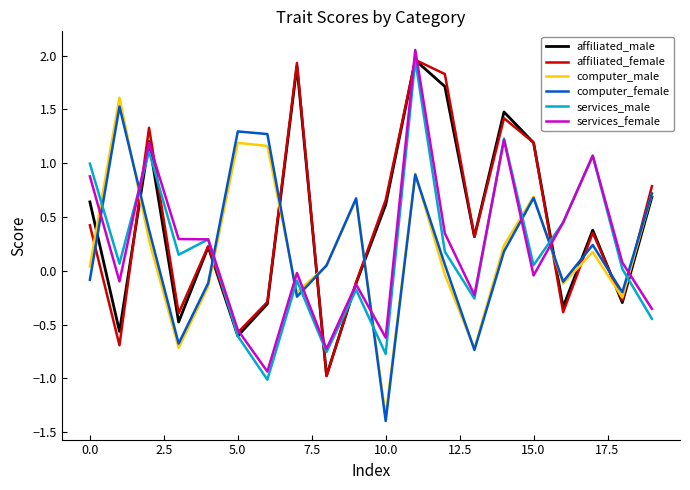

What is the maximum value for computer_male?

1.6